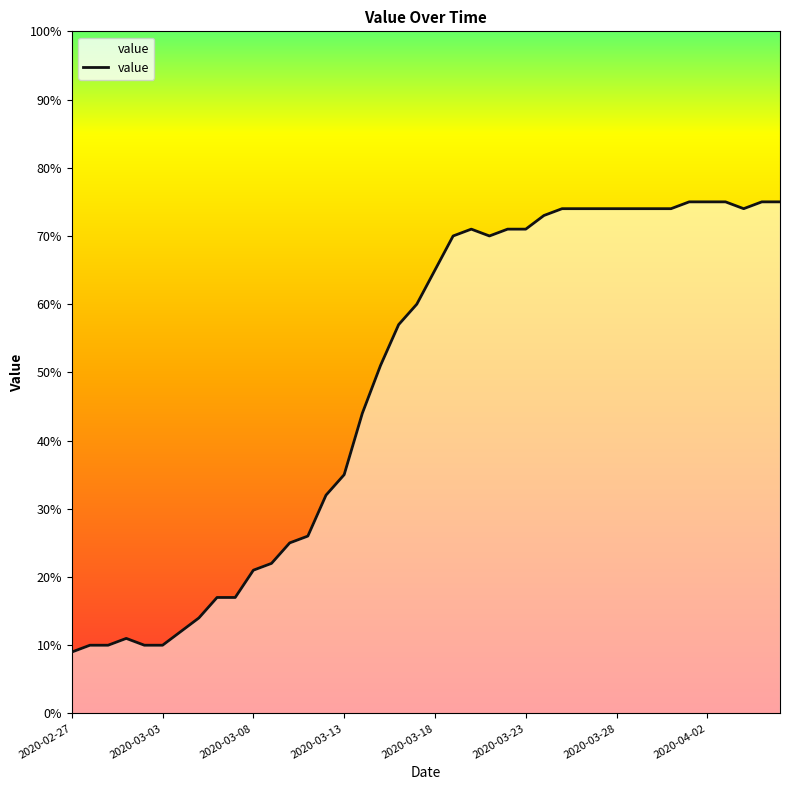

What is the maximum value shown in the chart?

75